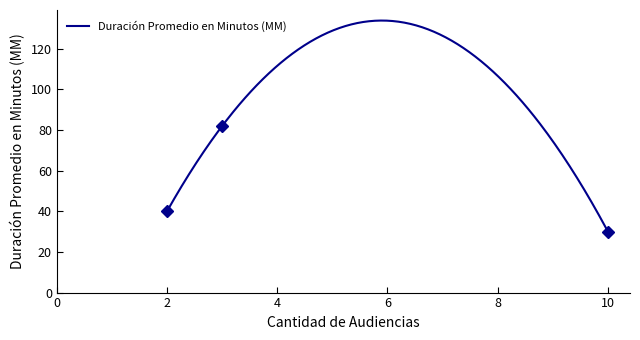

What is the value of the 1st point from the left?

40